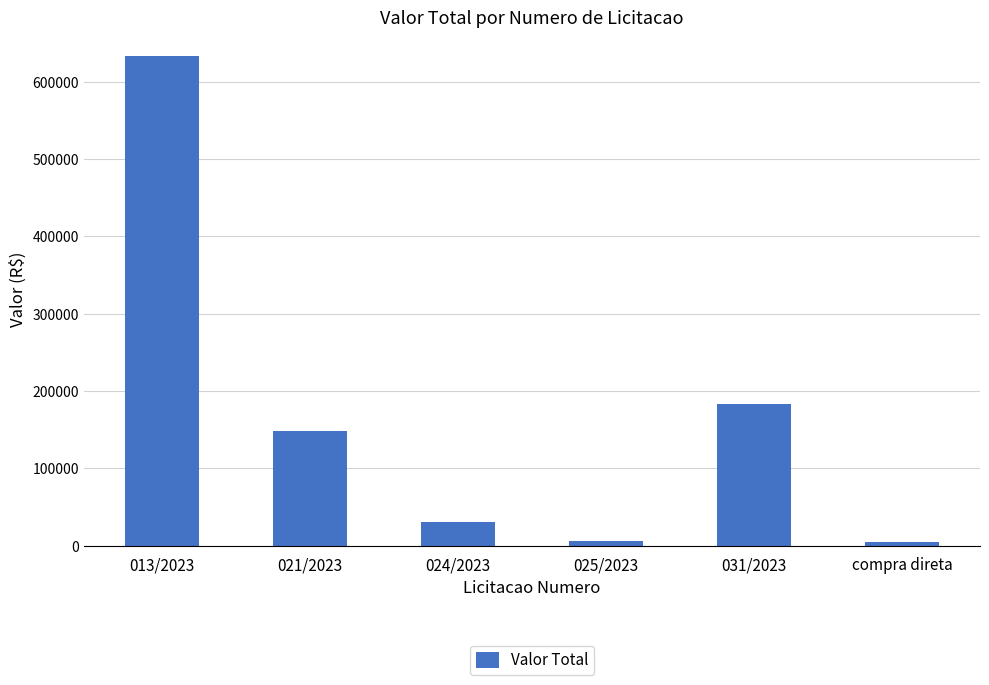

Is it true that the value at 021/2023 is 238251.6?

False